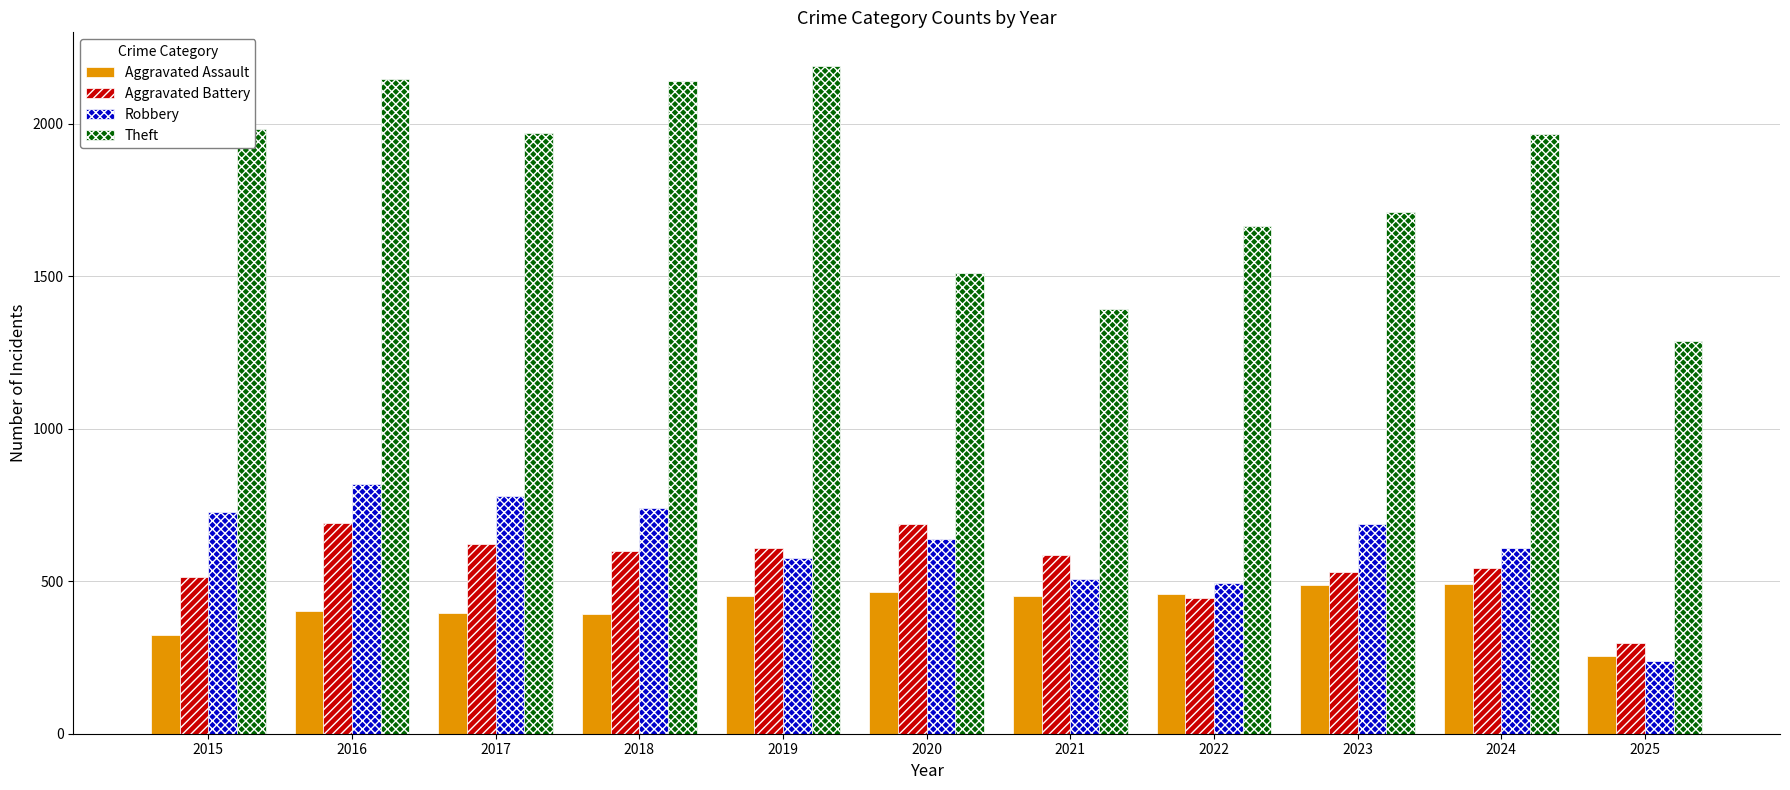

Count the number of data series in this chart.

4